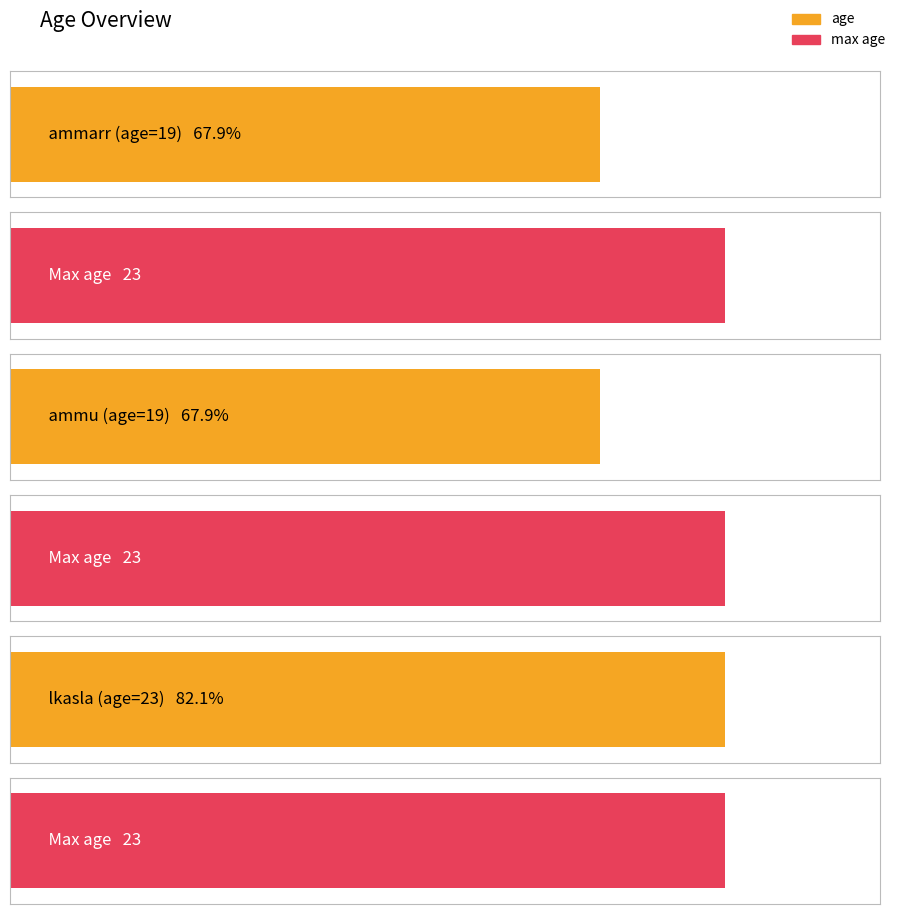

What is the change in value from ammu to lkasla?

+4